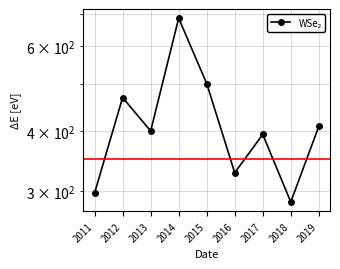

What is the sum of the values at 2013 and 2014?

1086.4